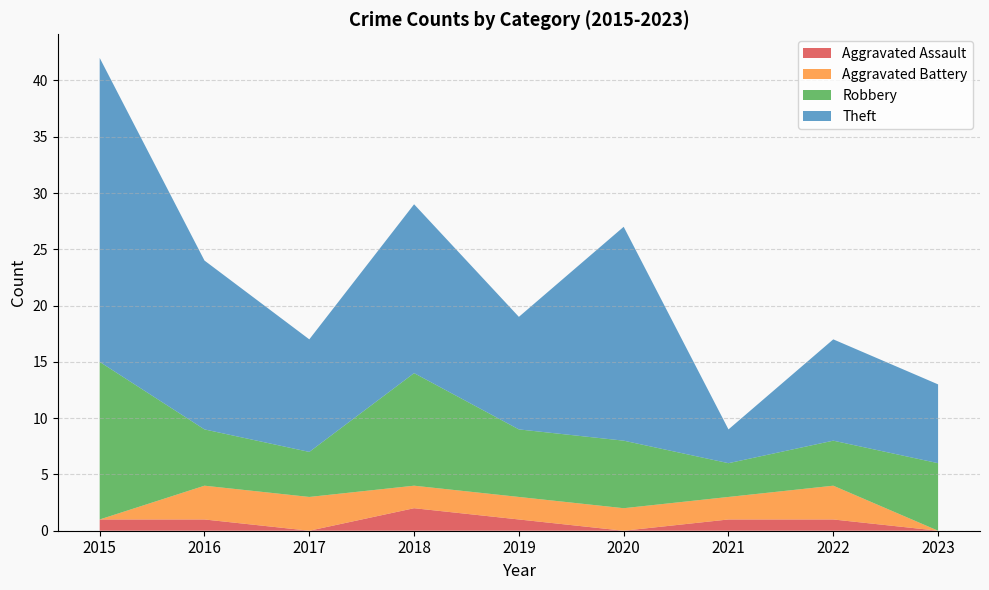

Reading left to right, what are all the values shown in this chart?

Aggravated Assault: 2015=1	2016=1	2017=0	2018=2	2019=1	2020=0	2021=1	2022=1	2023=0
Aggravated Battery: 2015=0	2016=3	2017=3	2018=2	2019=2	2020=2	2021=2	2022=3	2023=0
Robbery: 2015=14	2016=5	2017=4	2018=10	2019=6	2020=6	2021=3	2022=4	2023=6
Theft: 2015=27	2016=15	2017=10	2018=15	2019=10	2020=19	2021=3	2022=9	2023=7